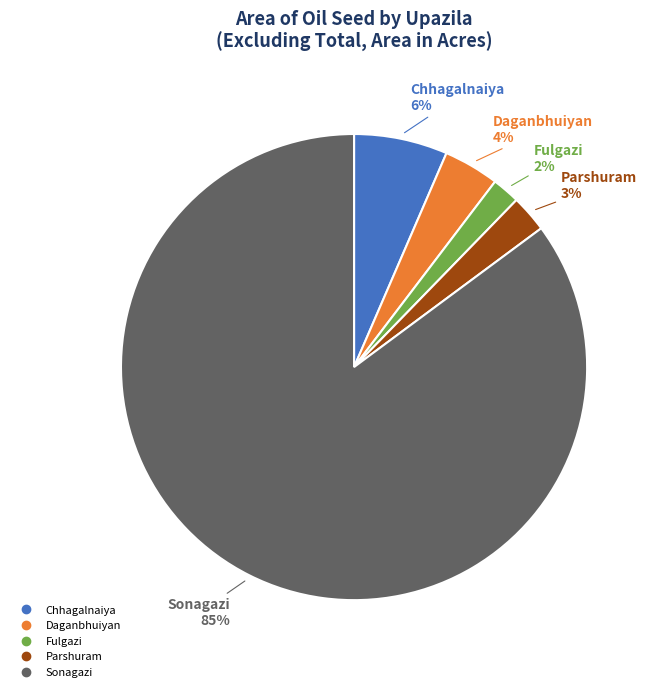

To the nearest percent, what is the average slice percentage?

20%